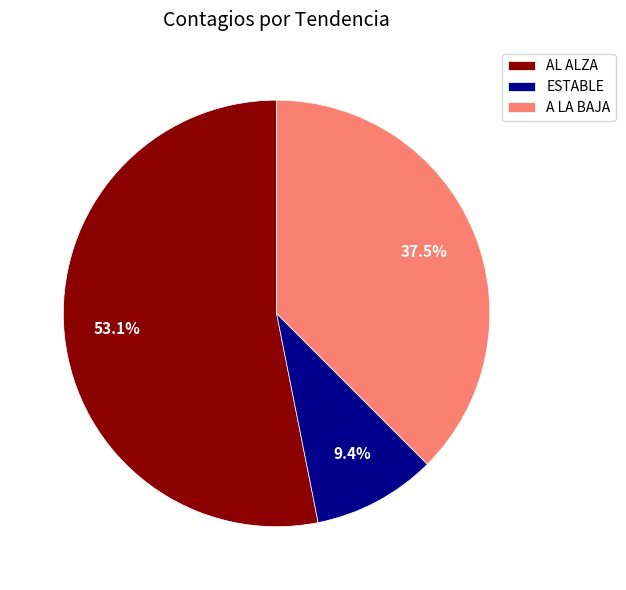

Do A LA BAJA and ESTABLE together represent more than half of the pie?

No